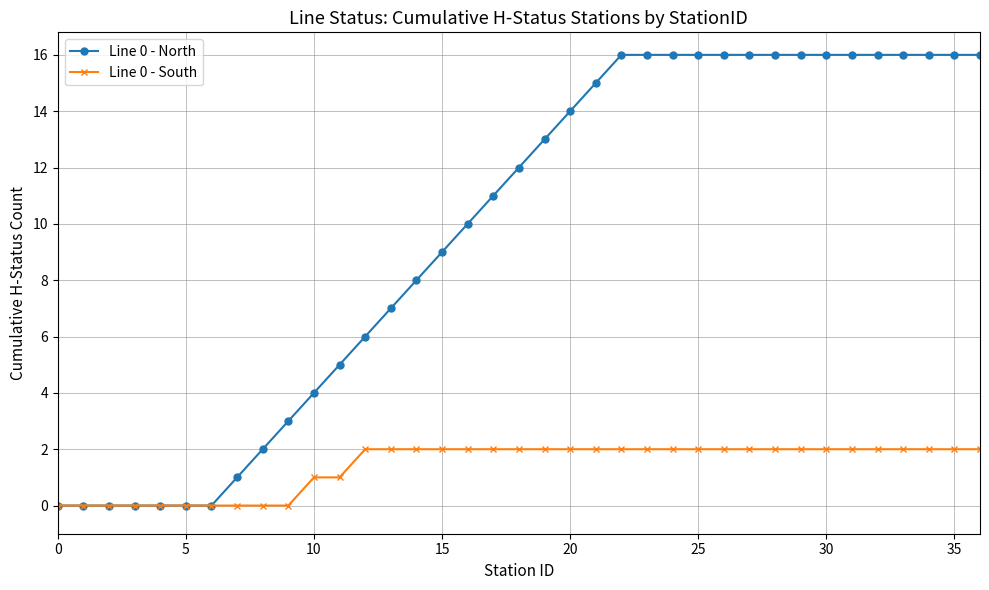

List the series in order of their peak value, lowest first.

Line 0 - South, Line 0 - North